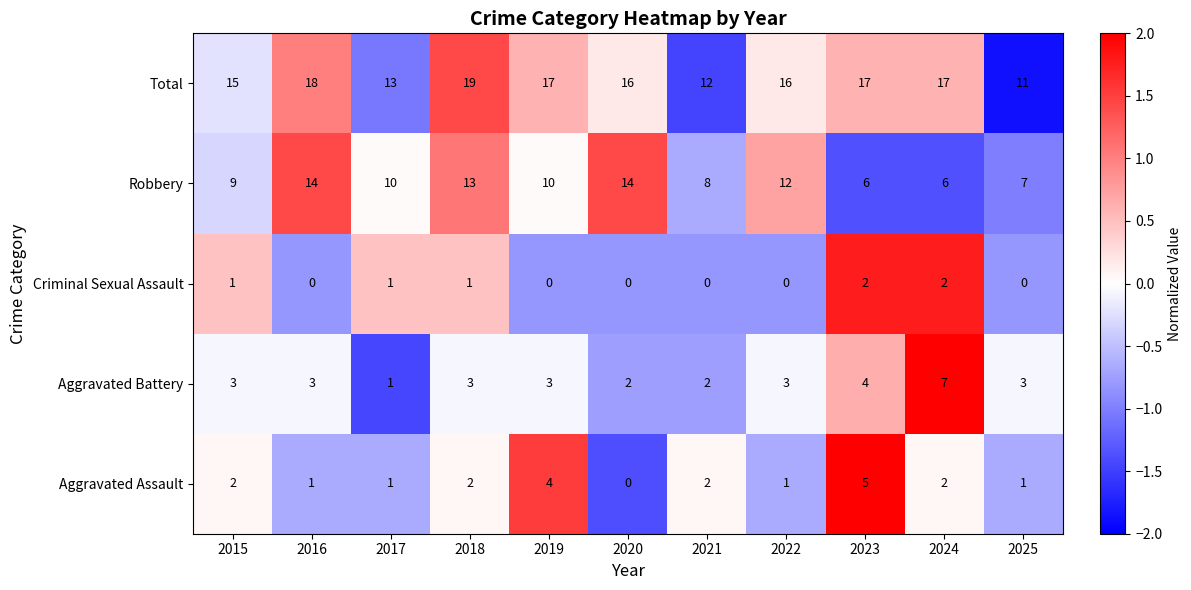

Which category has the highest value in the Total series?

2018